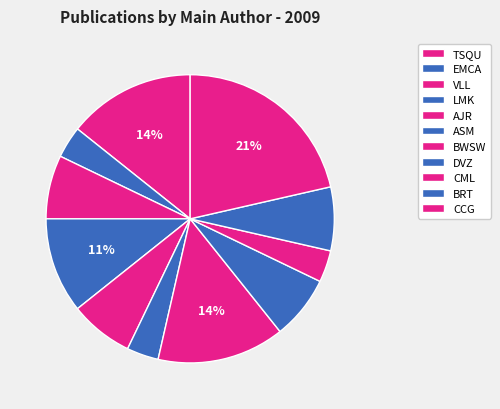

Does any single category account for the majority?

No